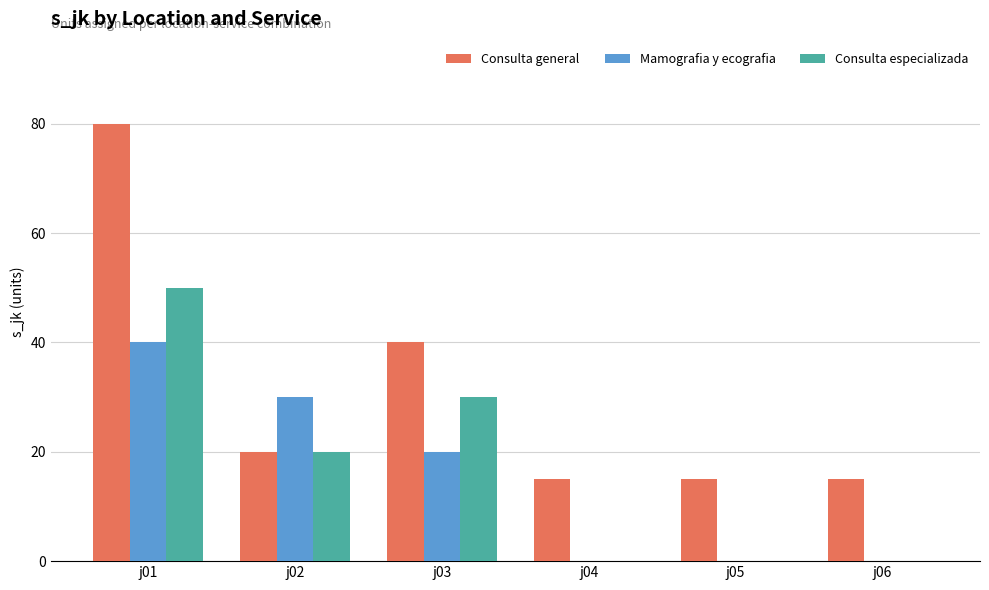

Reading right to left, extract all data points from this chart.

Consulta general: j06=15	j05=15	j04=15	j03=40	j02=20	j01=80
Mamografia y ecografia: j06=0	j05=0	j04=0	j03=20	j02=30	j01=40
Consulta especializada: j06=0	j05=0	j04=0	j03=30	j02=20	j01=50